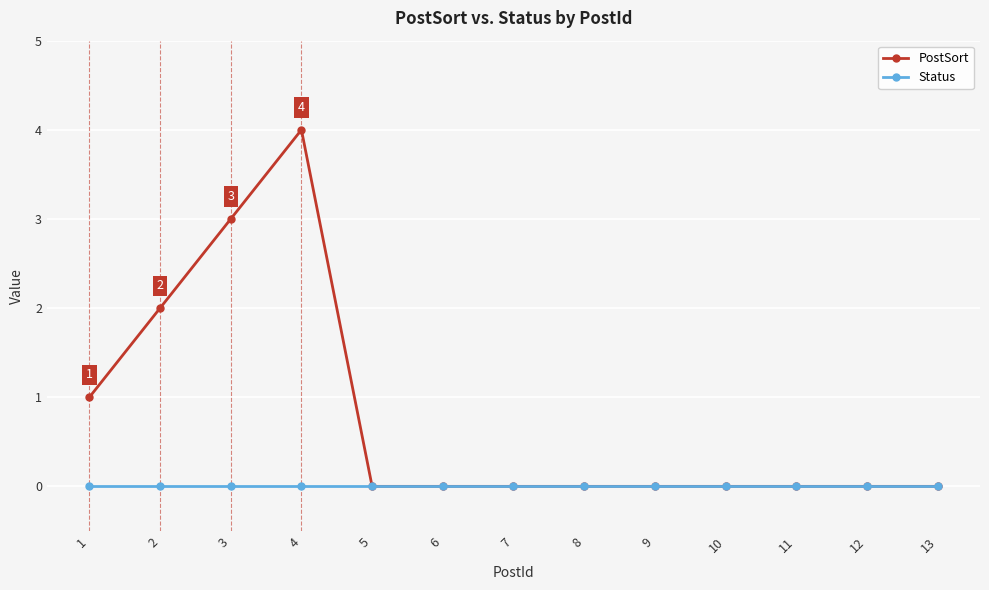

At which category is the sum across all series the highest?

4